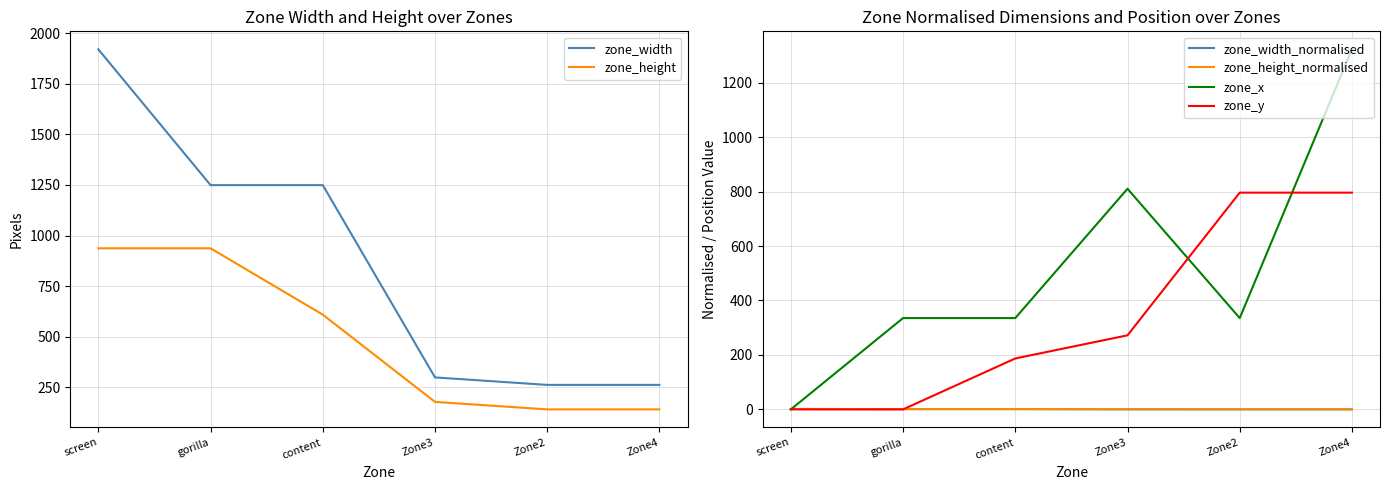

Which series has the widest spread of values?

zone_width